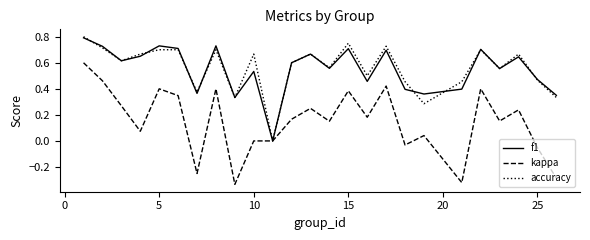

Which series has the largest range (max minus min)?

kappa